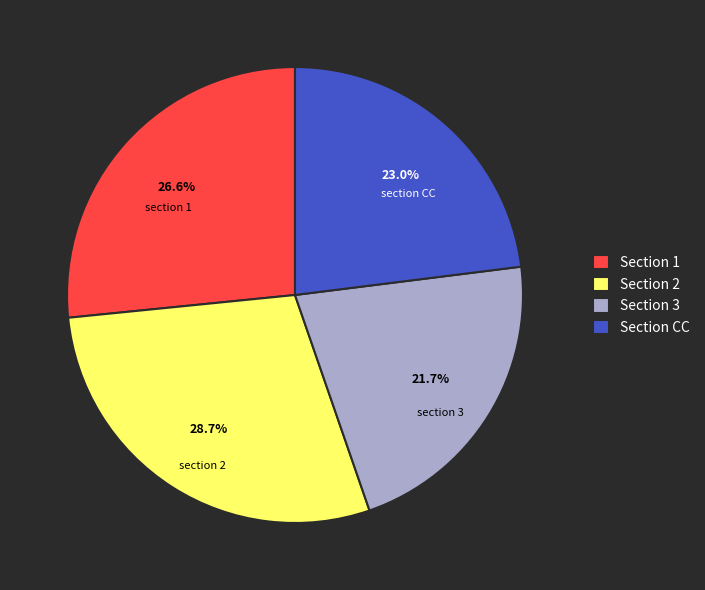

How many slices are in this pie chart?

4